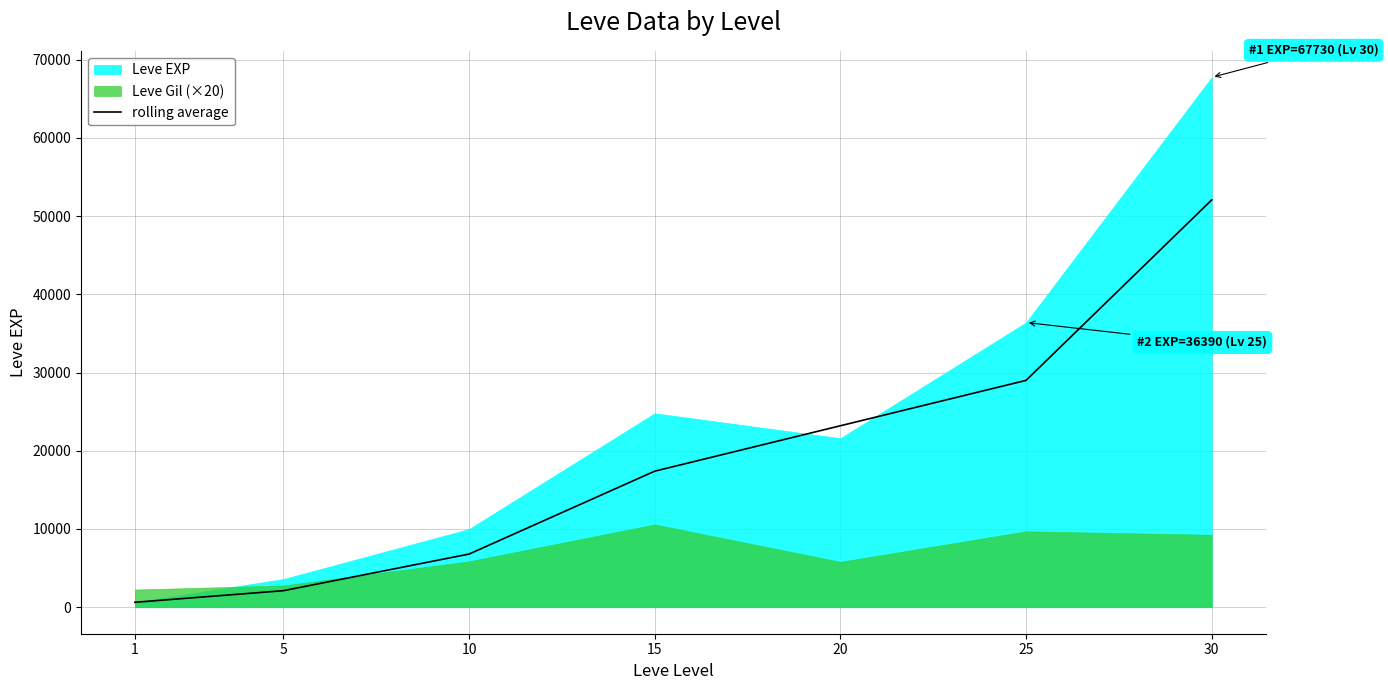

True or false: the data has more than 0 interior local peaks.

False